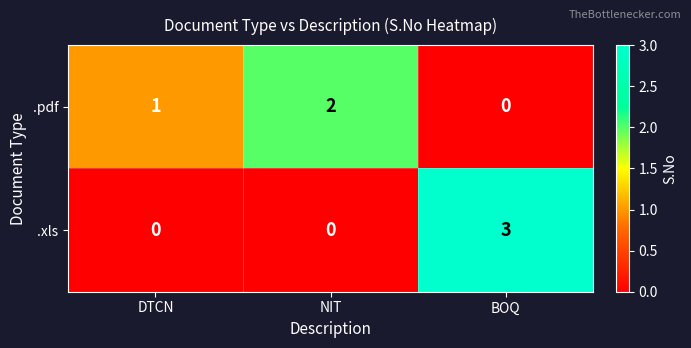

Where is .pdf nearest to the value 1?

DTCN